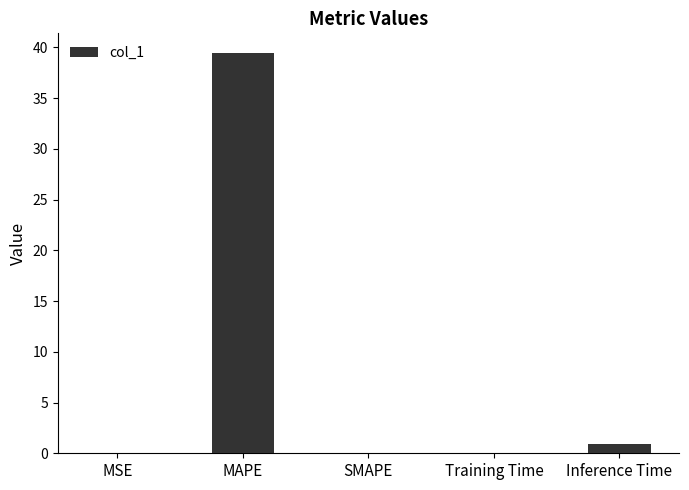

Is it true that the value at SMAPE is 0.0?

True